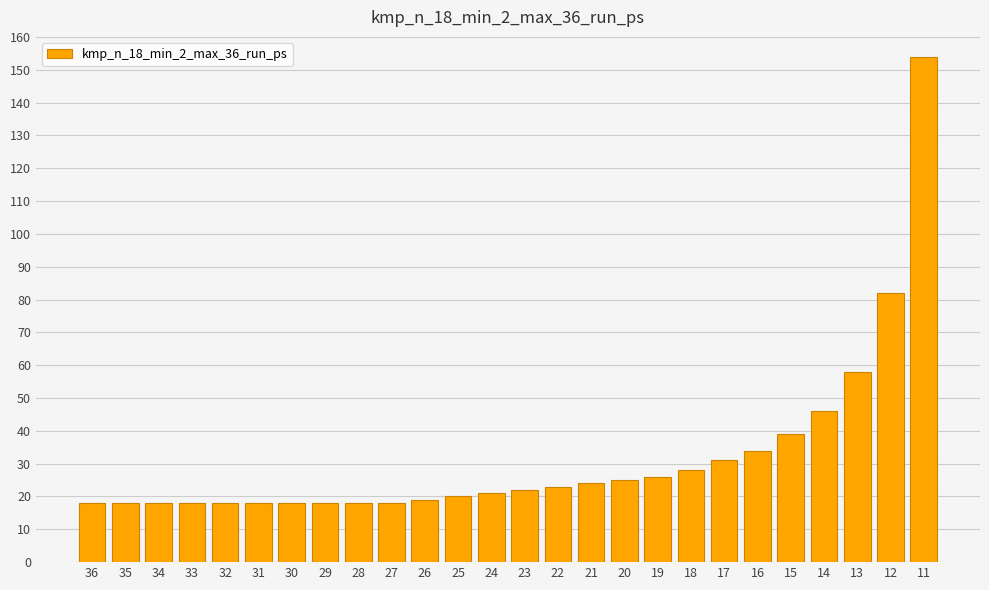

What is the sum of all values?

832